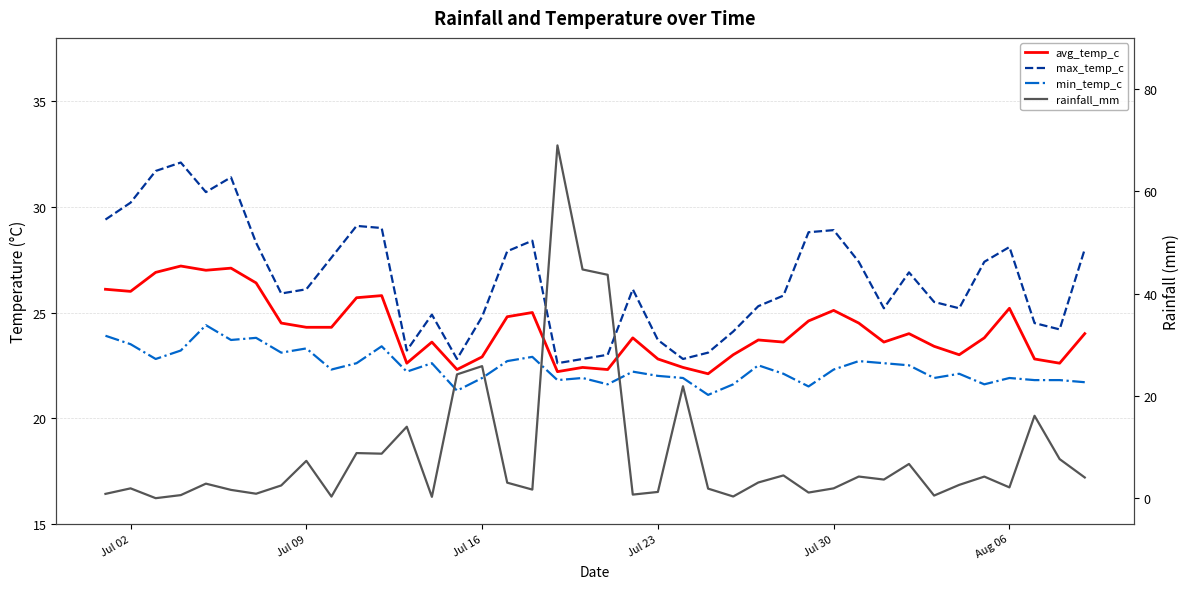

What is the maximum value for min_temp_c?

24.4